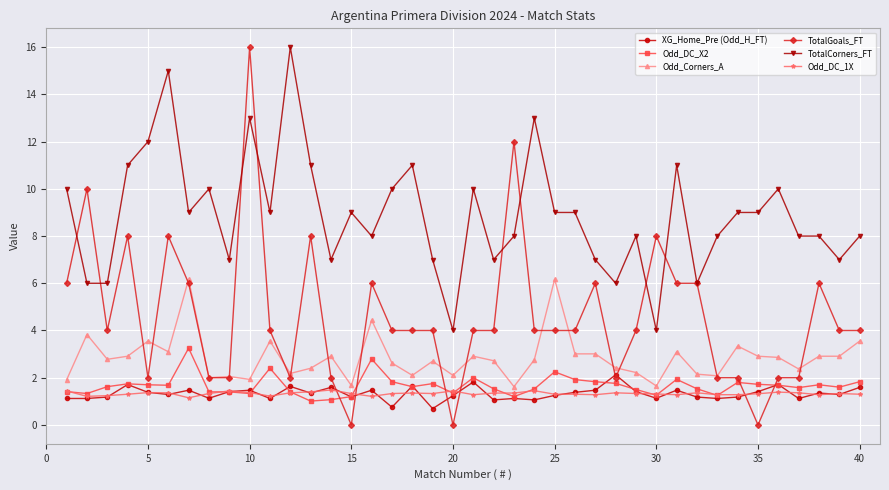

Which series has the widest spread of values?

TotalGoals_FT